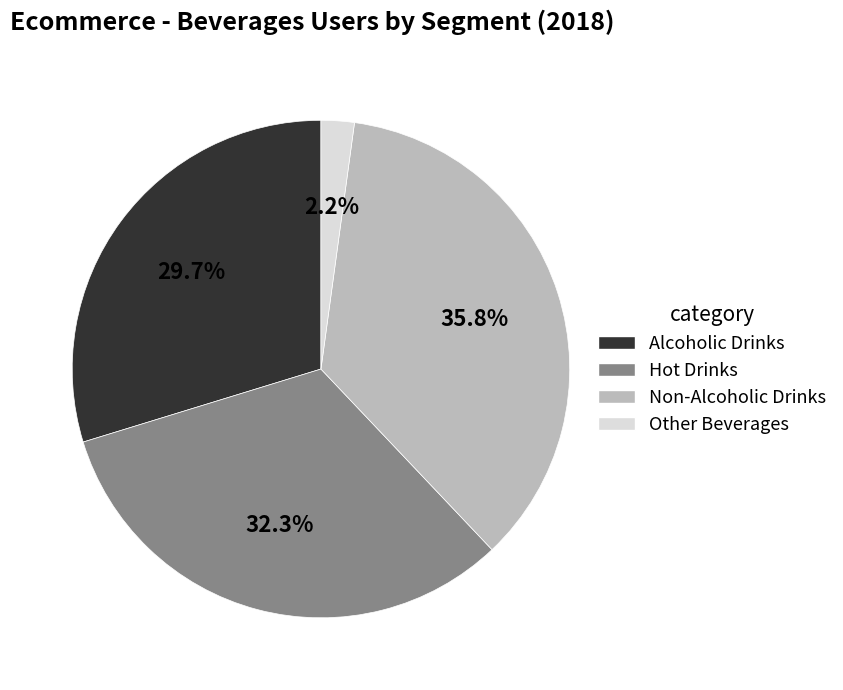

Does Other Beverages account for over 50% of the chart?

No